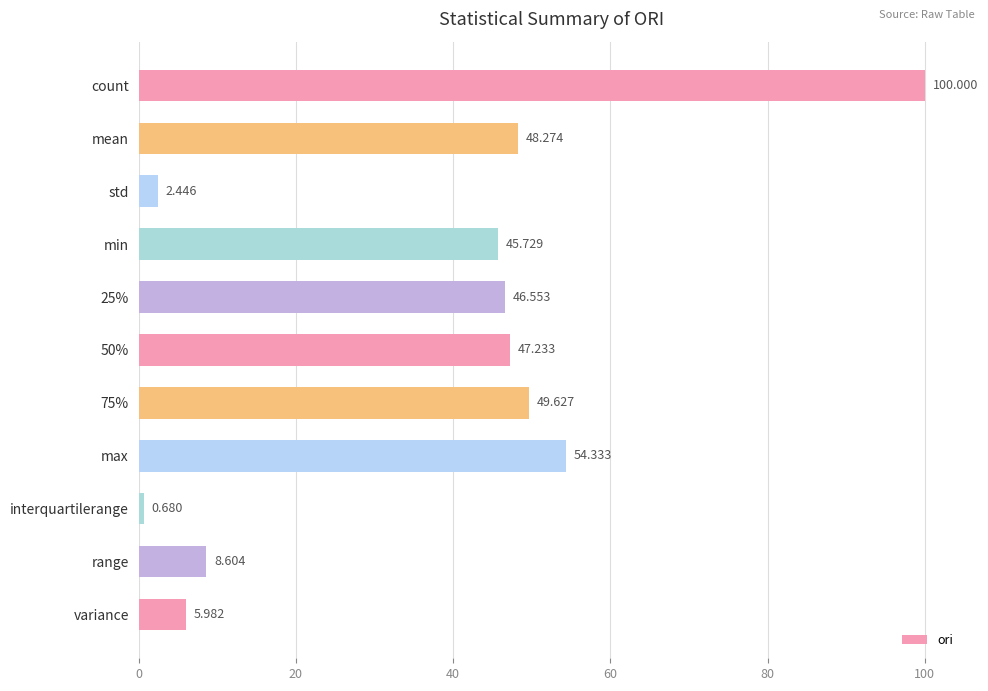

Between max and min, which is larger?

max